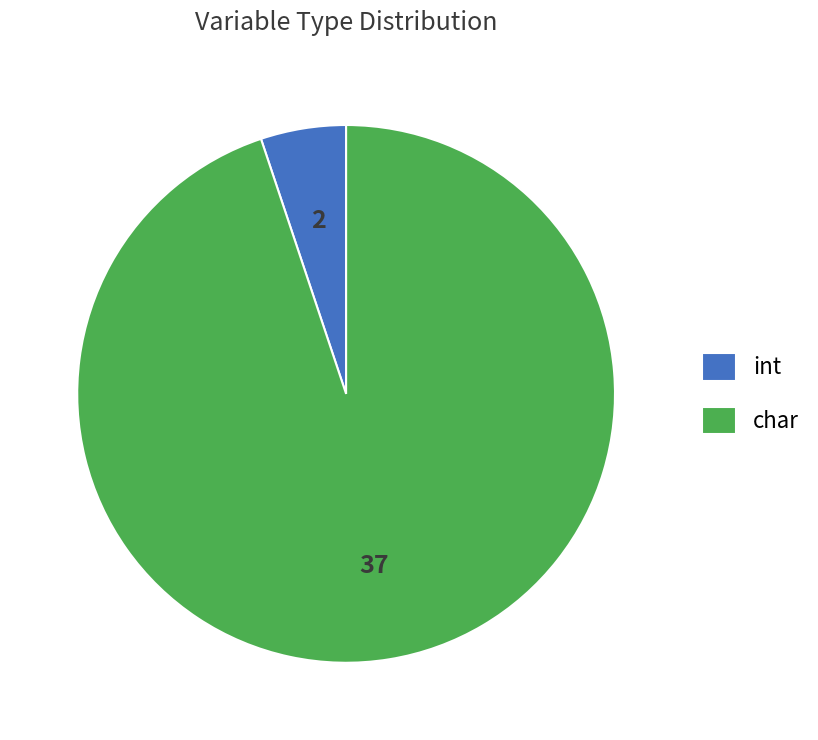

Which category has the biggest portion of the pie?

char